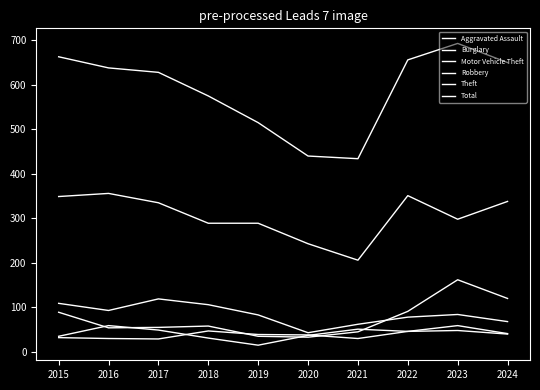

What is the lowest value of the Total series?

434